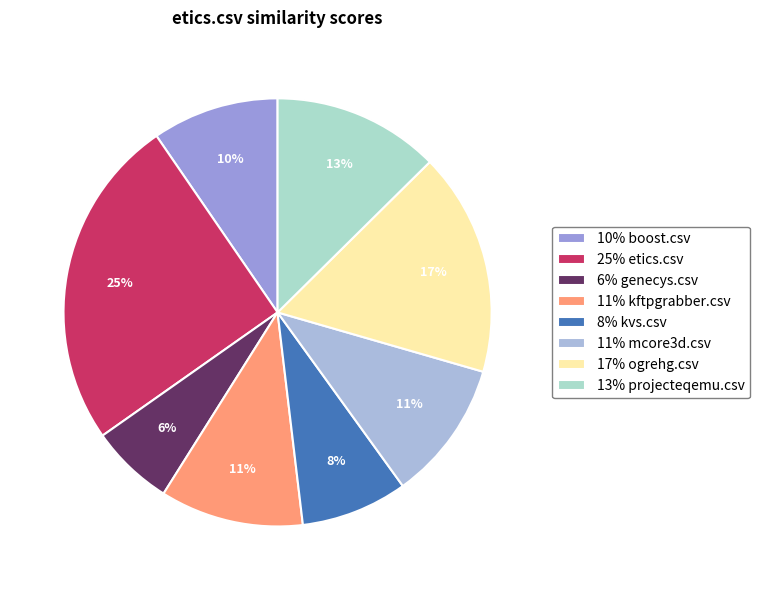

Count the number of slices in the pie.

8